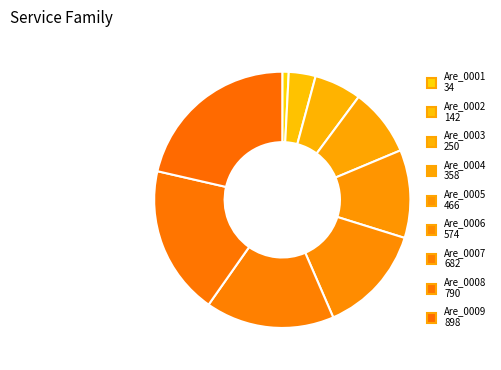

To the nearest percent, what percentage of the pie is Are_0009?

21%